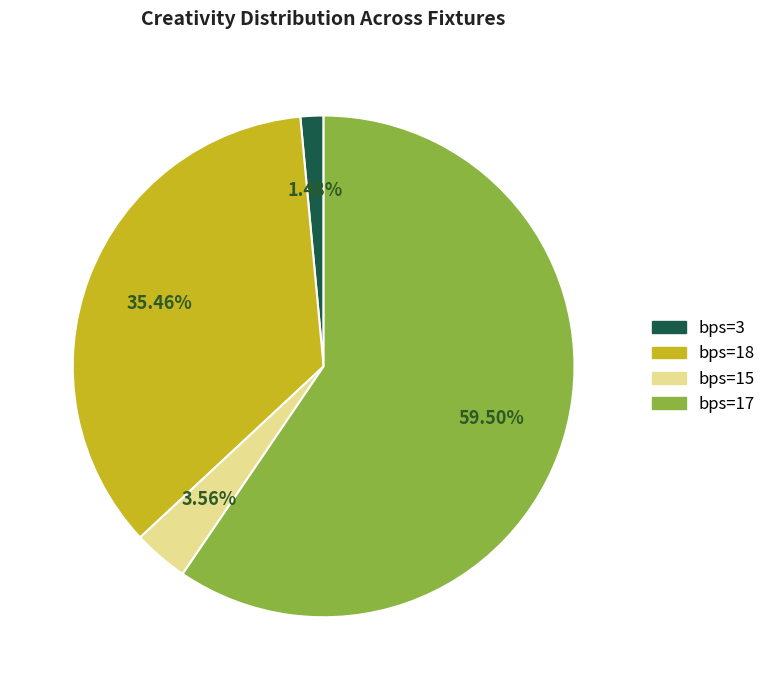

Is the sum of bps=15 and bps=18 greater than half?

No